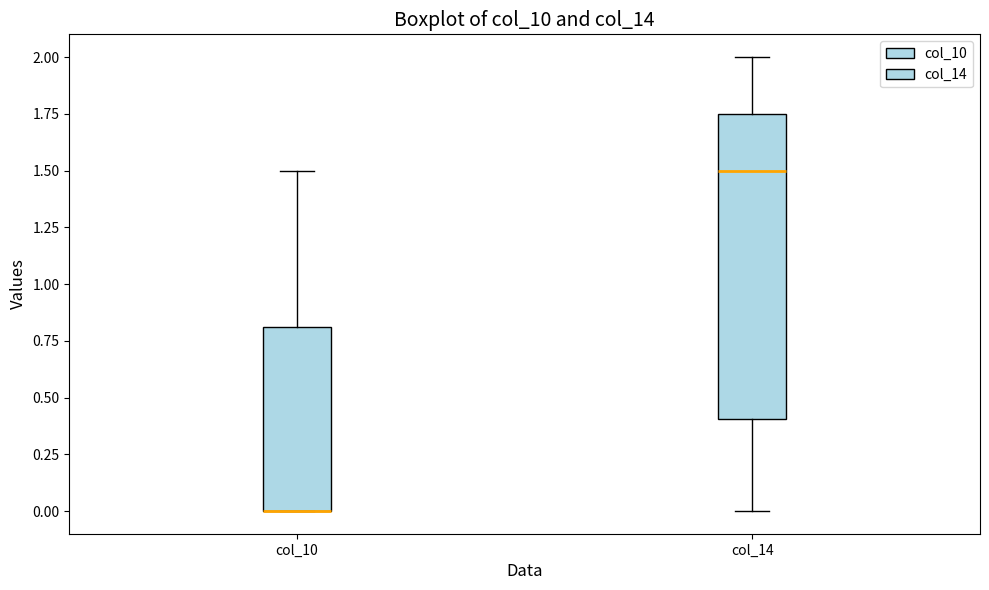

Reading left to right, read every box against the y-axis: the position of its median line, the range the box covers, and the ends of its whiskers. The values are not printed on the chart, so give them approximately, as read against the axis.

col_10: median 0.00 (drawn on the box's lower edge), box 0.00 to 0.80, whiskers 0.00 to 1.50
col_14: median 1.50, box 0.40 to 1.75, whiskers 0.00 to 2.00